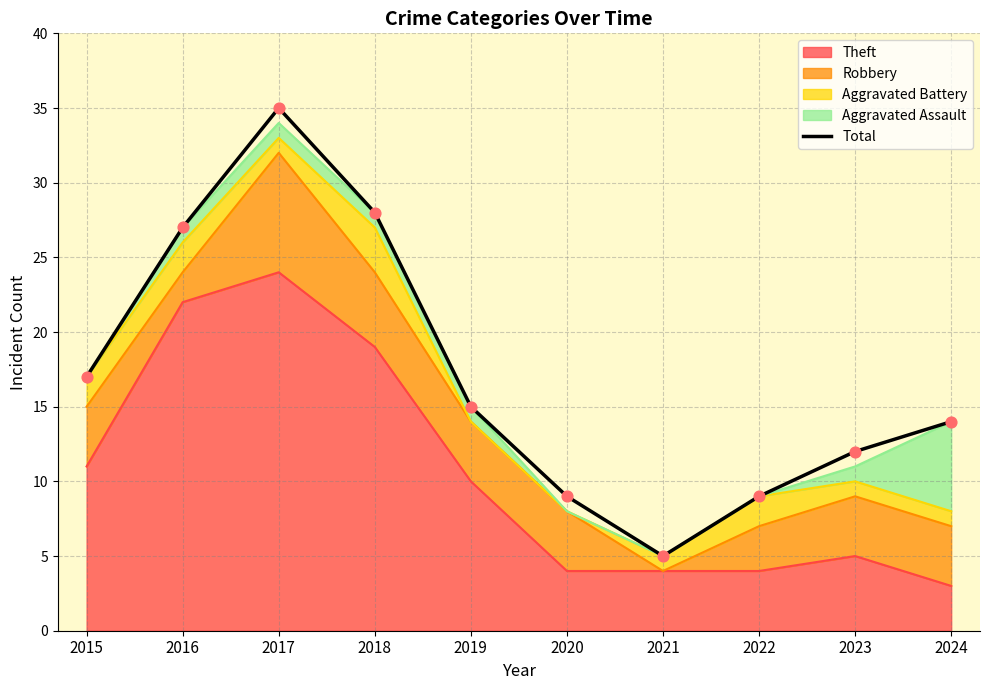

Between 2016 and 2020, which is larger?

2016